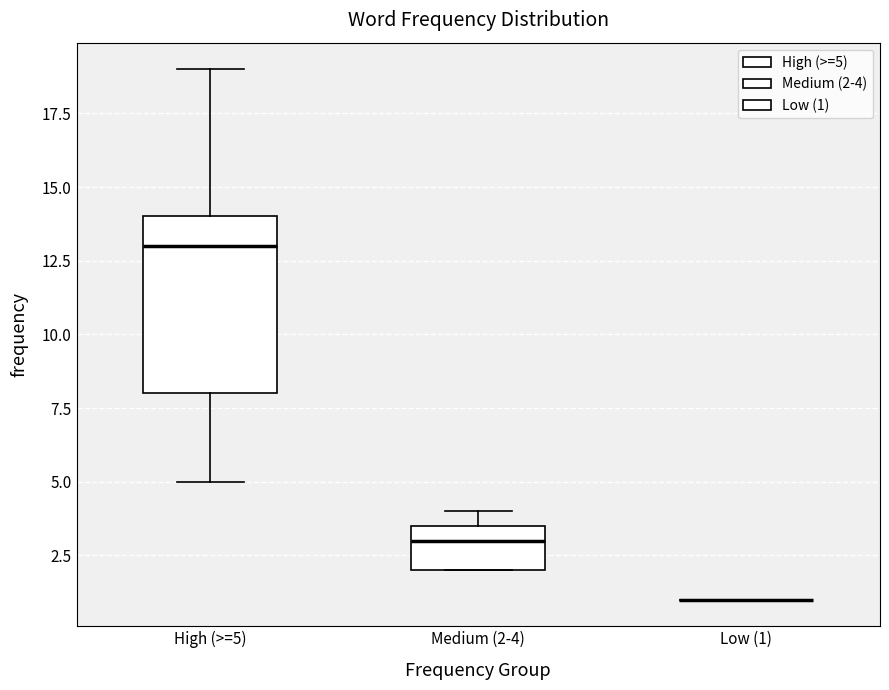

Where does the lower whisker of the box for High (>=5) end on the y-axis? The values are not printed on the chart, so give them approximately, as read against the axis.

5.0